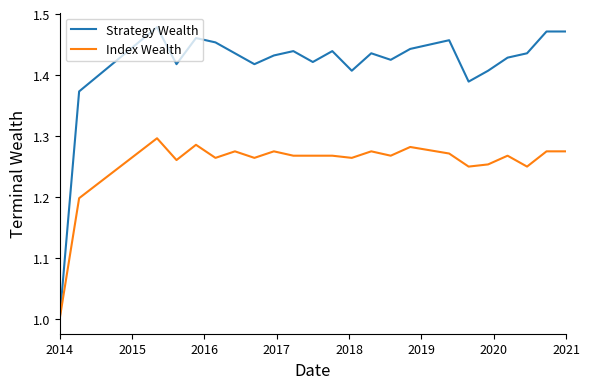

How many lines are shown in the chart?

2